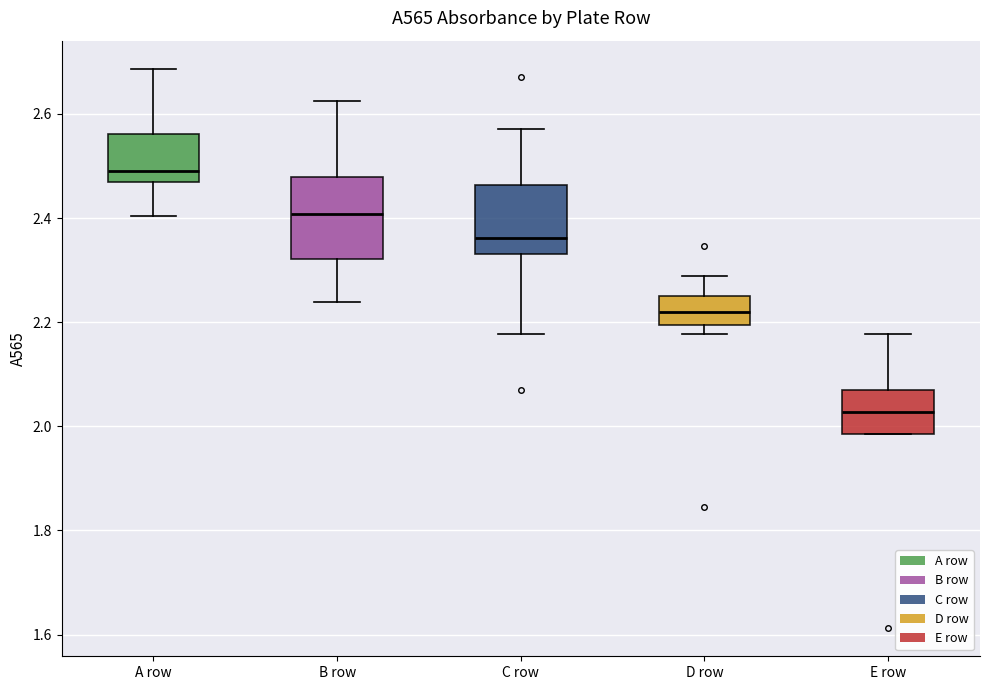

Which box has the highest median line?

A row